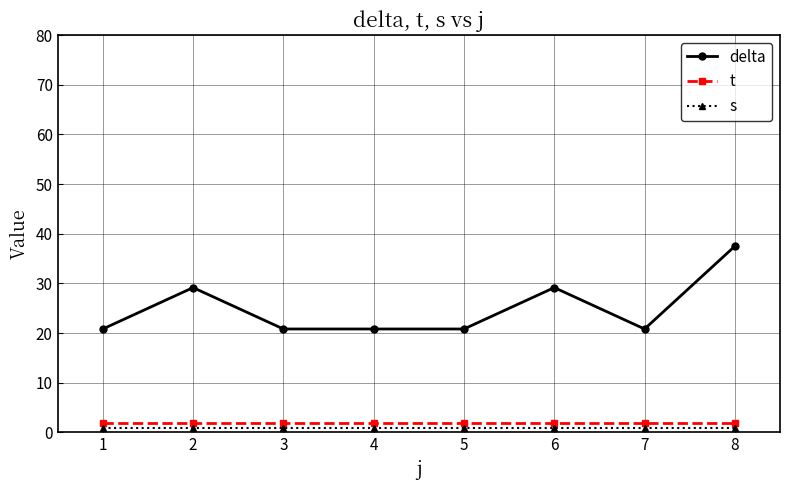

The value of delta at 7 is 31.2. True or false?

False